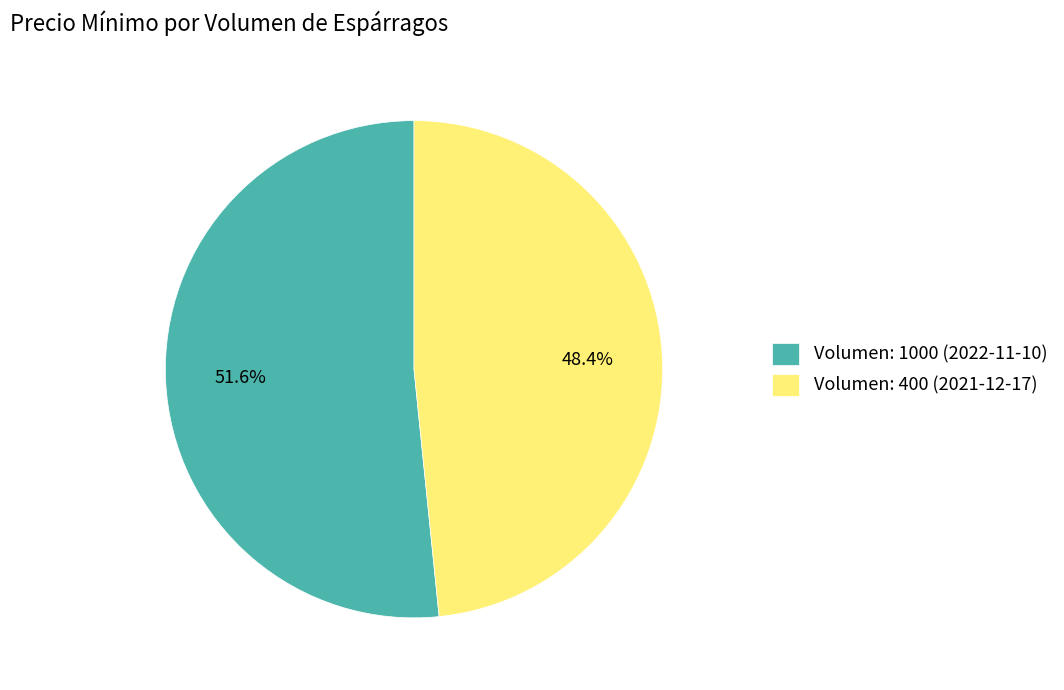

To the nearest percent, what is the difference between the largest and smallest slice percentages?

3%